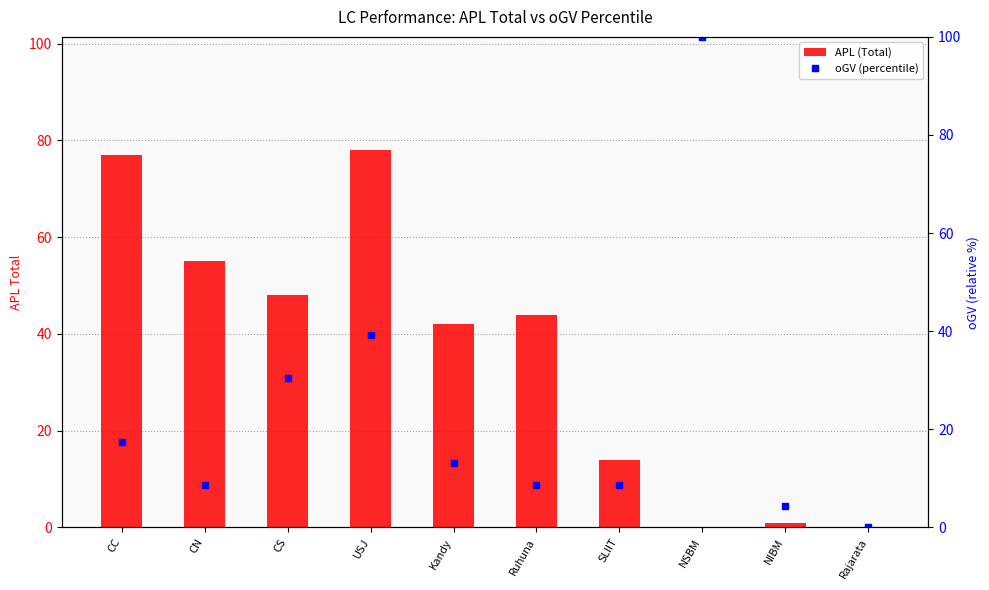

Count the number of data series in this chart.

2